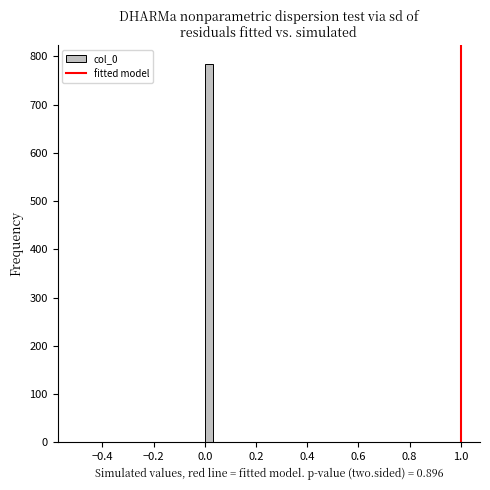

Around what value on the x-axis is the tallest bar? Give the approximate position of its centre, as read against the axis.

0.02